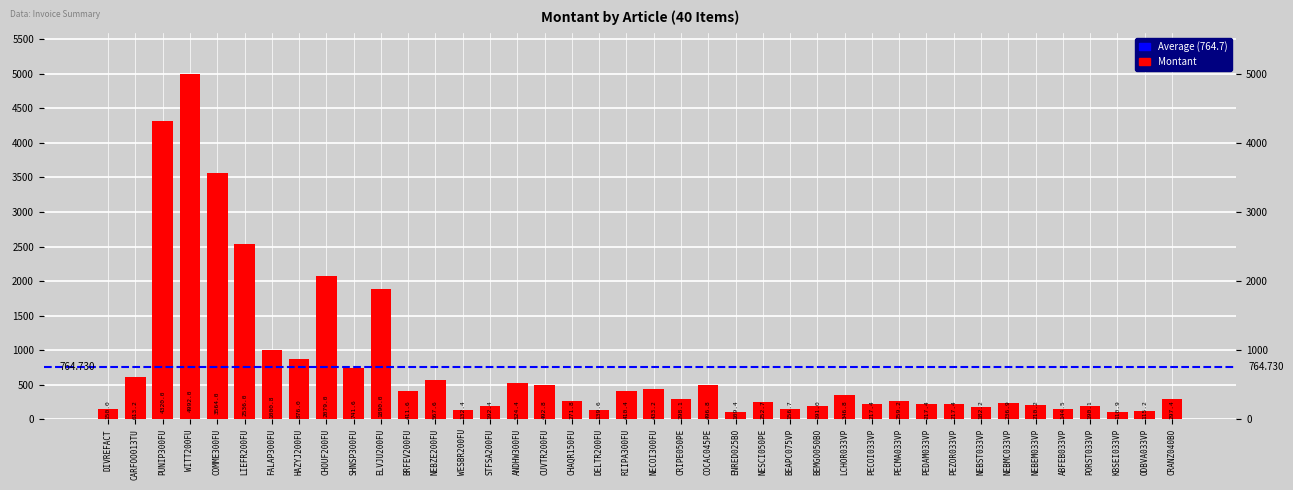

Reading left to right, extract all data points from this chart.

DIVREFACT=150.0	CARFOO013TU=613.2	PUNIP300FU=4320.0	WITT200FU=4992.0	COMME300FU=3564.0	LIEFR200FU=2536.0	FALAP300FU=1000.8	HAZYJ200FU=876.0	CHOUF200FU=2079.0	SHNSP300FU=741.6	ELVJU200FU=1890.0	BRFEV200FU=411.6	NEBZE200FU=567.6	WESBR200FU=132.4	STFSA200FU=192.4	ANDHW300FU=524.4	CUVTR200FU=492.8	CHAQR150FU=271.8	DELTR200FU=139.6	RIIPA300FU=410.4	NECOI300FU=433.2	CRIPE050PE=298.1	COCAC045PE=496.8	ENRED025BO=109.4	NESCI050PE=252.7	BEAPC075VP=156.7	BEMGO050BO=191.0	LCHOR033VP=346.8	PECOI033VP=217.4	PECMA033VP=259.2	PEDAM033VP=217.4	PEZOR033VP=217.4	NEBST033VP=182.2	NEBMC033VP=236.9	NEBEM033VP=210.2	ABFEB033VP=144.5	PORST033VP=190.1	KBSEI033VP=110.9	ODBVA033VP=115.2	CRANZ040BO=297.4